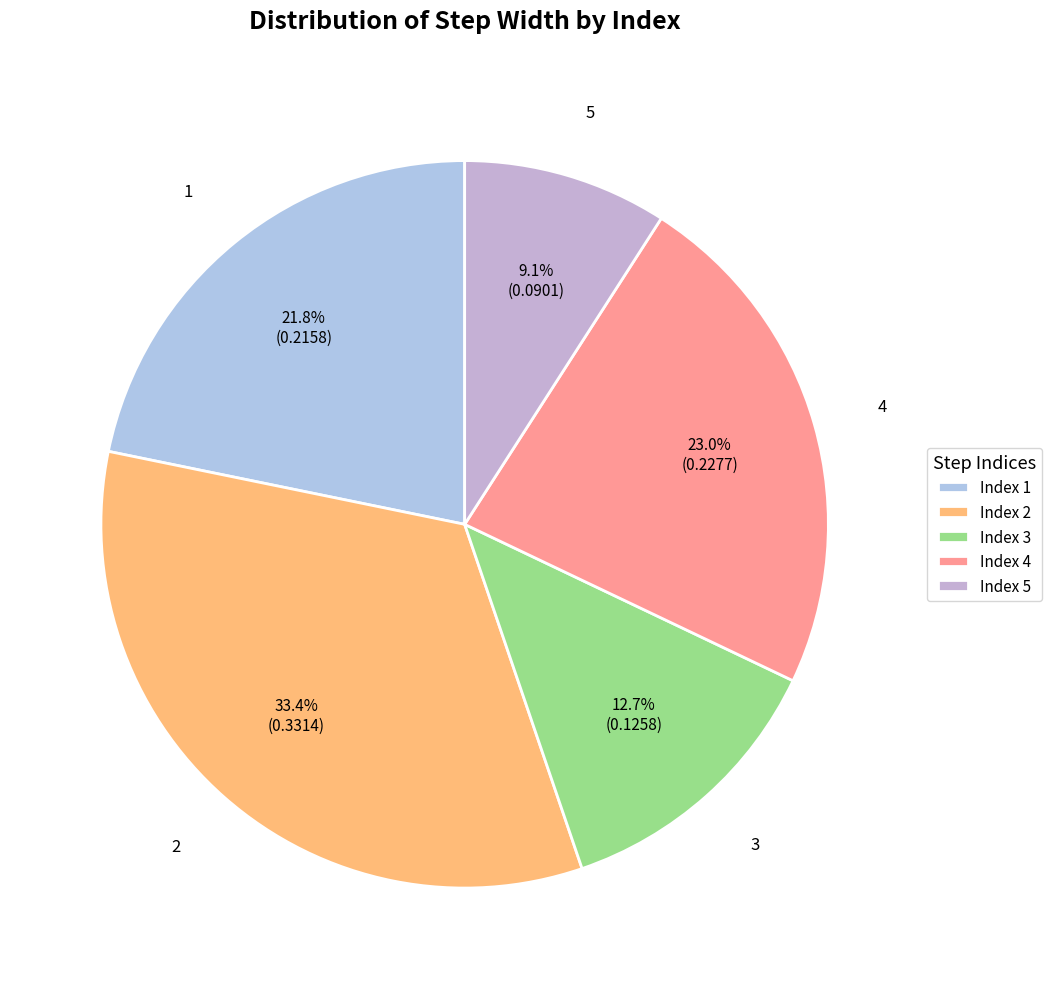

Rank the categories by value from highest to lowest.

Index 2, Index 4, Index 1, Index 3, Index 5